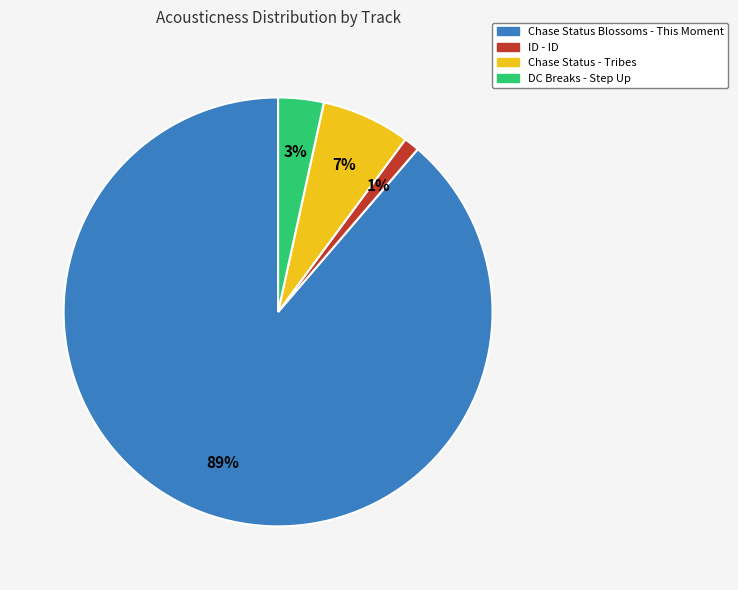

Which category has the biggest portion of the pie?

Chase Status Blossoms - This Moment